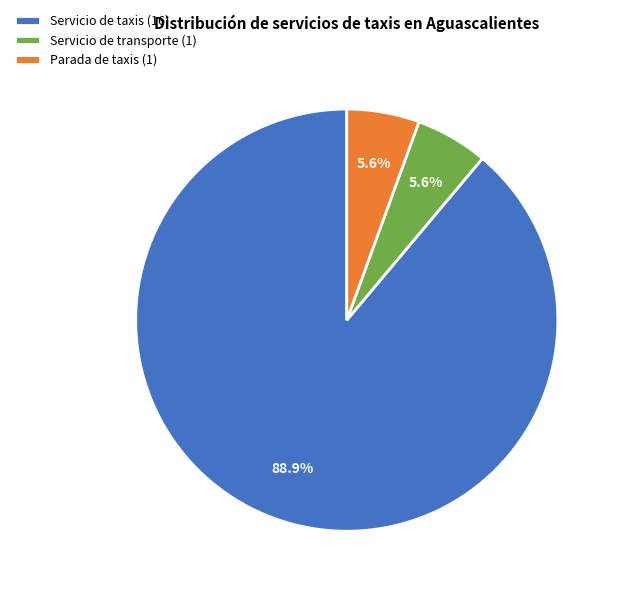

How many slices are in this pie chart?

3